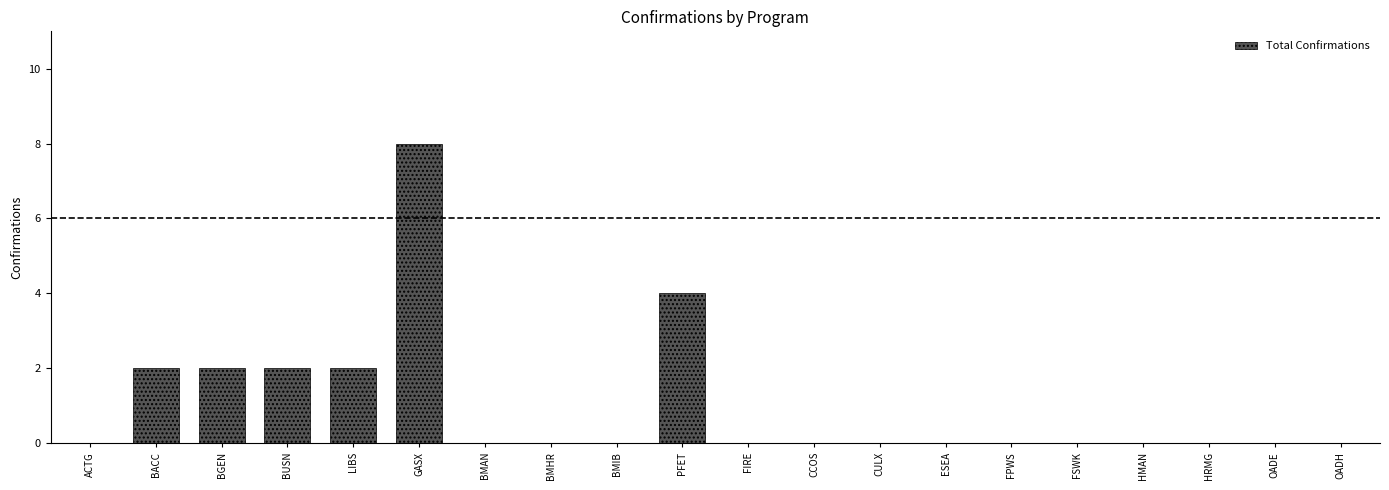

Is it true that the value at BACC is 2?

True